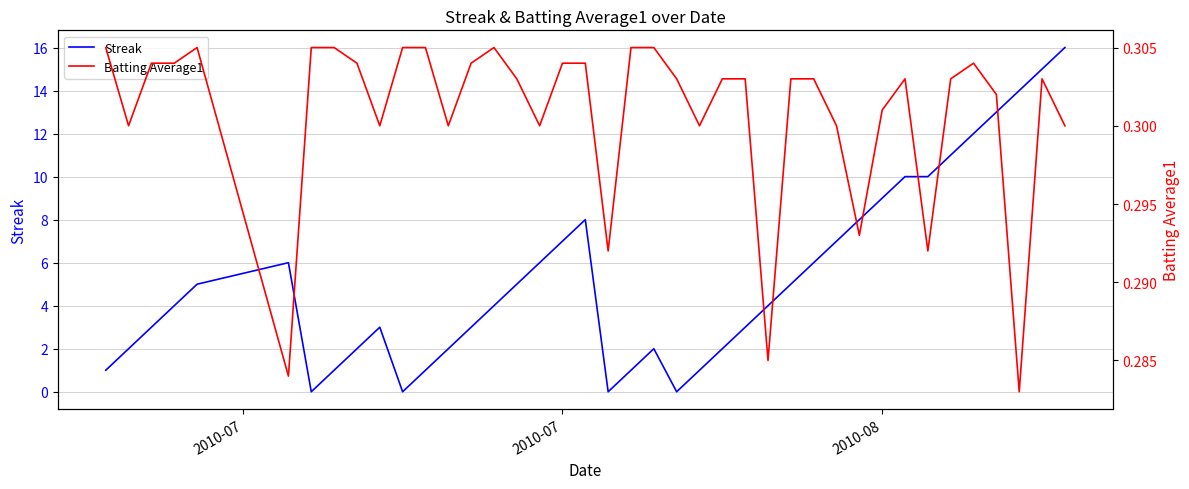

After their last crossing, which series has the higher values: Streak or Batting Average1?

Streak